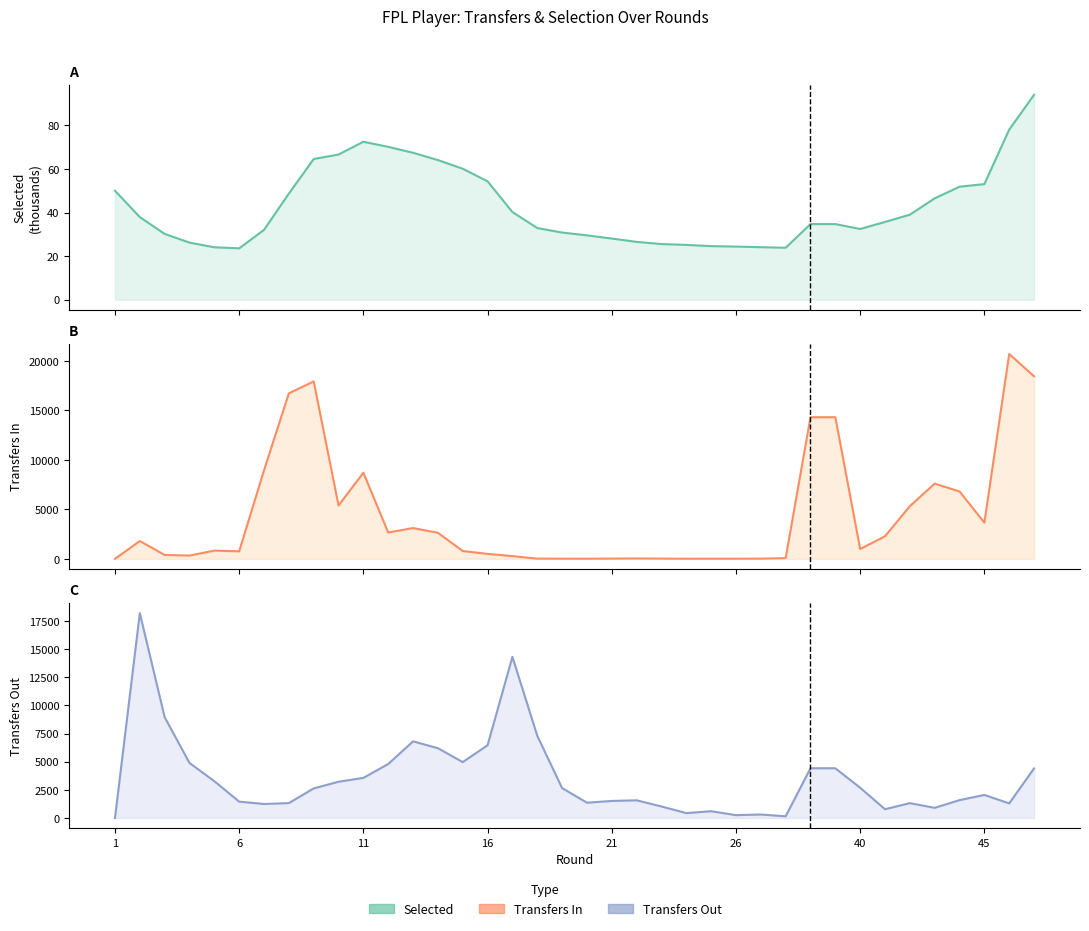

What are all the series names shown in the legend?

selected, transfers_in, transfers_out